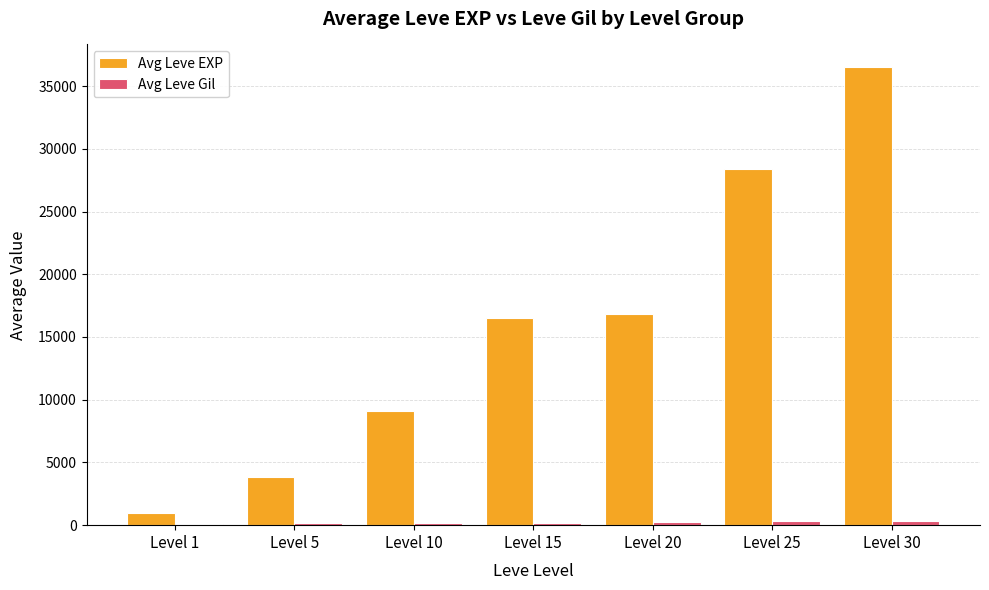

What is the total value across all series at Level 20?

17122.0